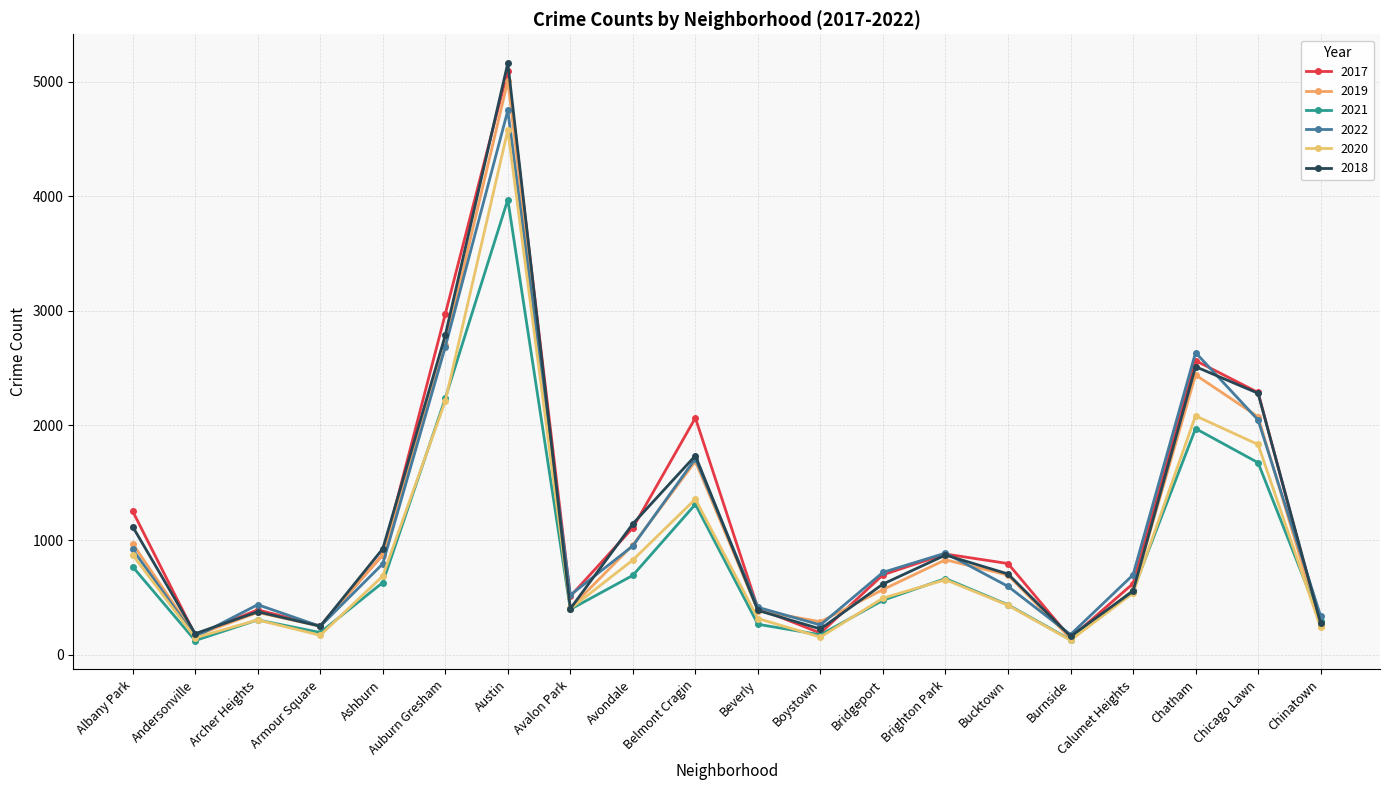

At how many categories does at least one series exceed 982?

7